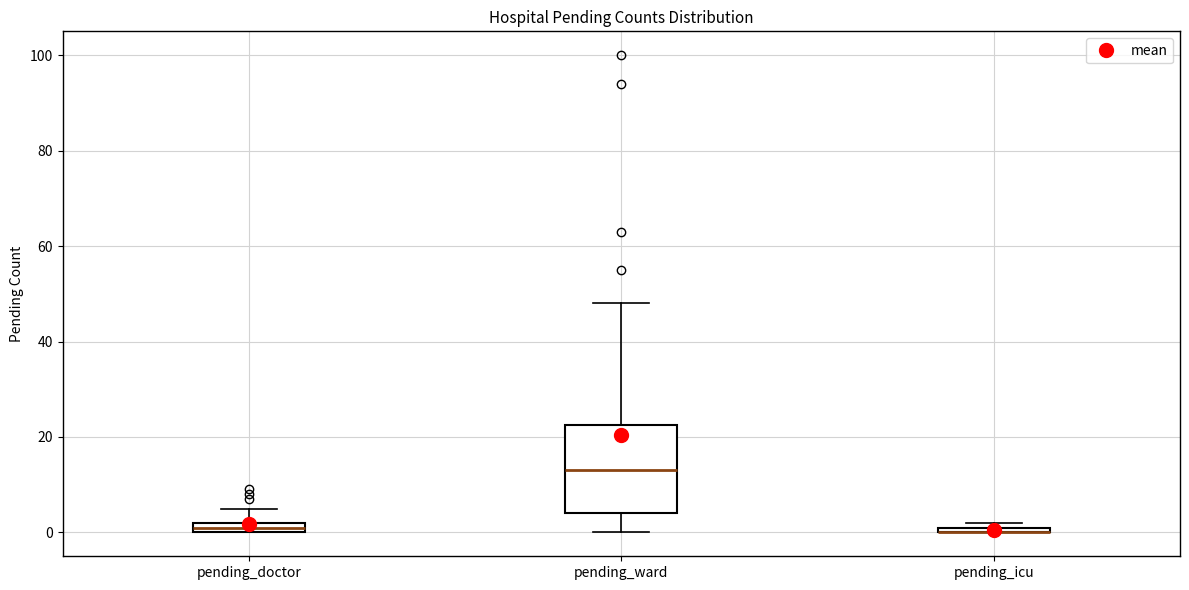

Comparing the boxes themselves (not the whiskers), which one is the tallest?

pending_ward